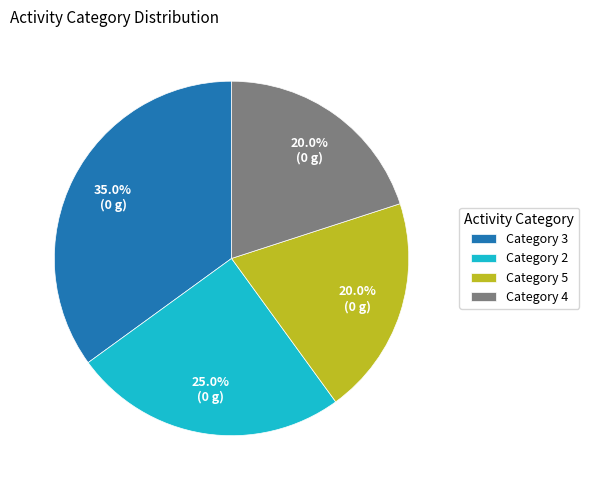

Is Category 2 the majority of the pie?

No